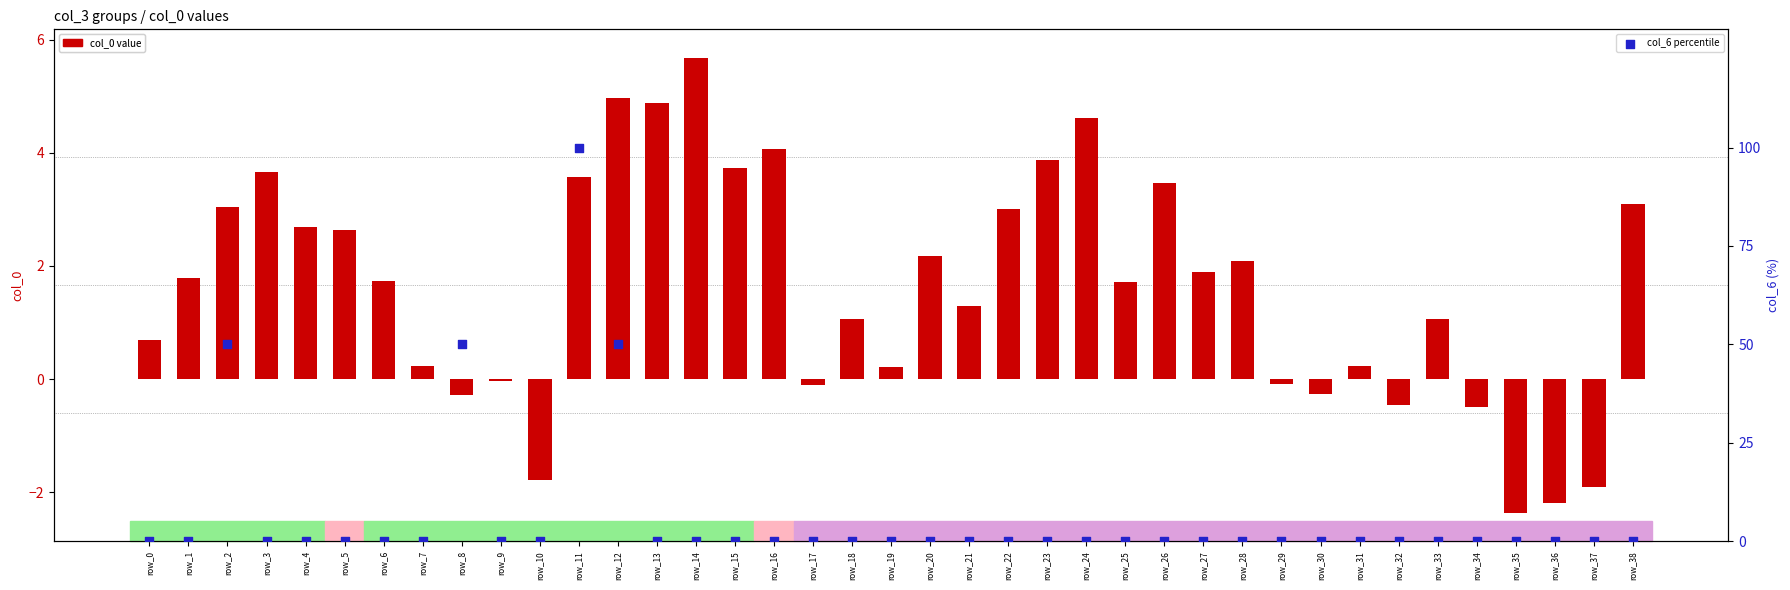

What is the total value across all series at row_7?

0.2